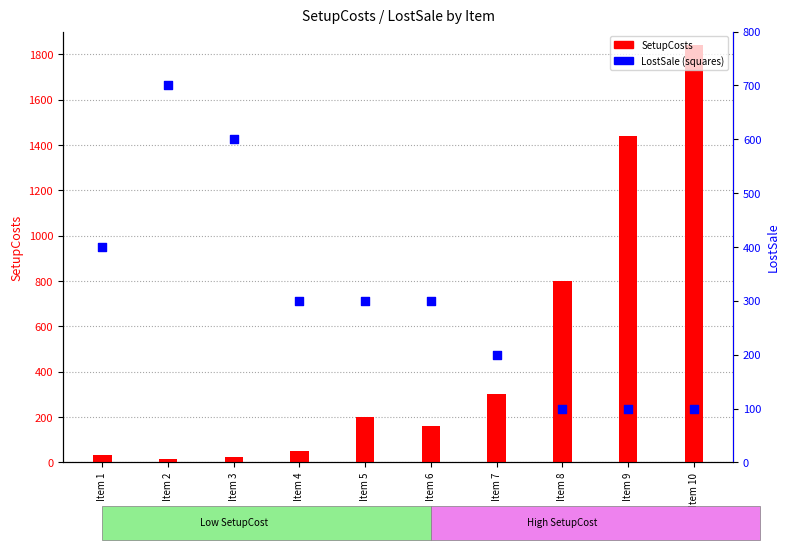

Which series contains the highest Y value?

SetupCosts